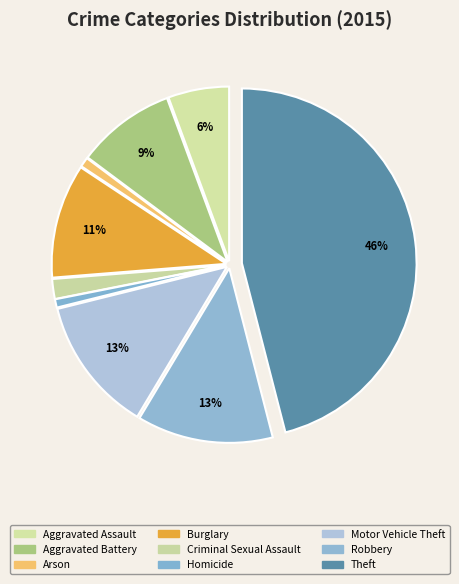

What is the ratio of the value at Arson to the value at Motor Vehicle Theft?

0.1